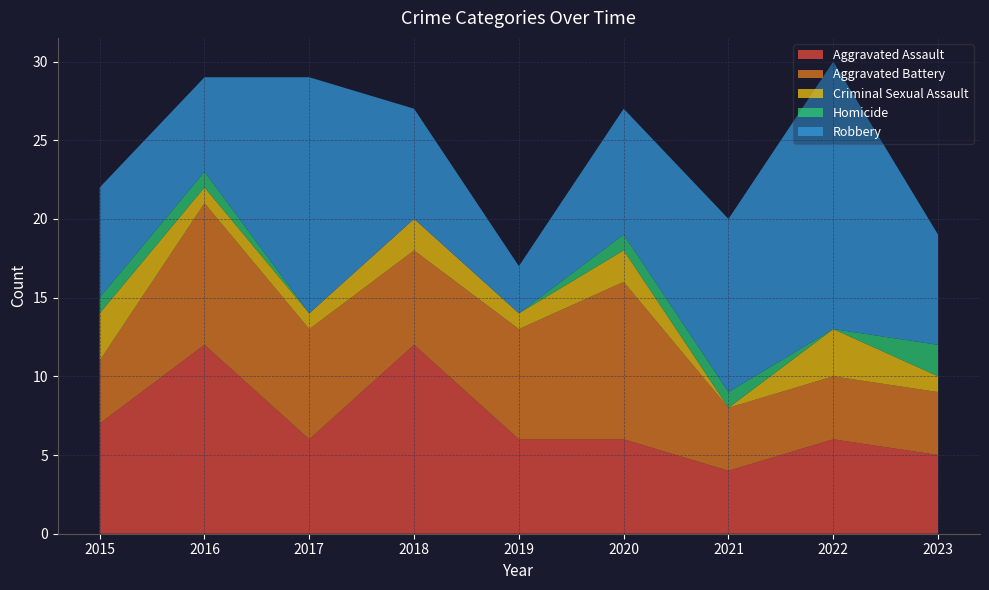

Reading left to right, list all the values displayed in this chart.

Aggravated Assault: 7	12	6	12	6	6	4	6	5
Aggravated Battery: 4	9	7	6	7	10	4	4	4
Criminal Sexual Assault: 3	1	1	2	1	2	0	3	1
Homicide: 1	1	0	0	0	1	1	0	2
Robbery: 7	6	15	7	3	8	11	17	7